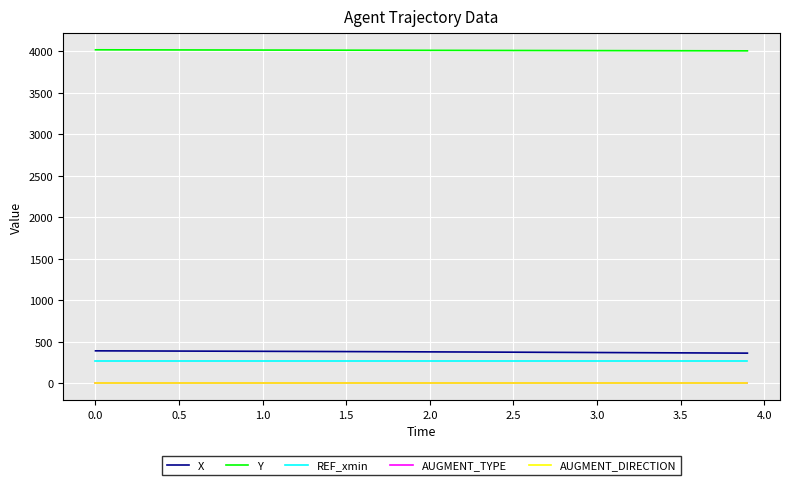

Does the chart display data point markers on the line(s)?

No